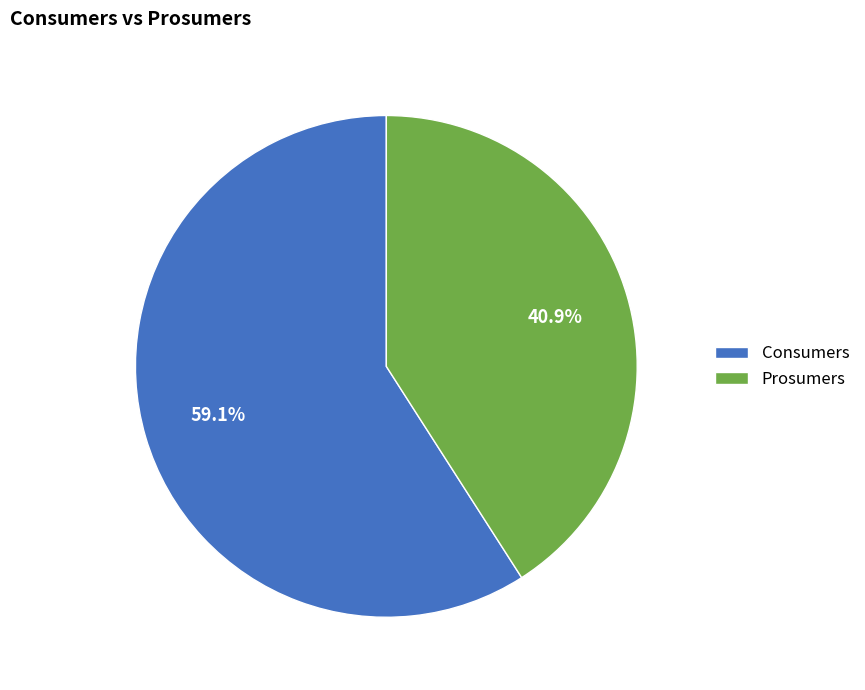

How much of the chart is everything except Consumers?

40.9%